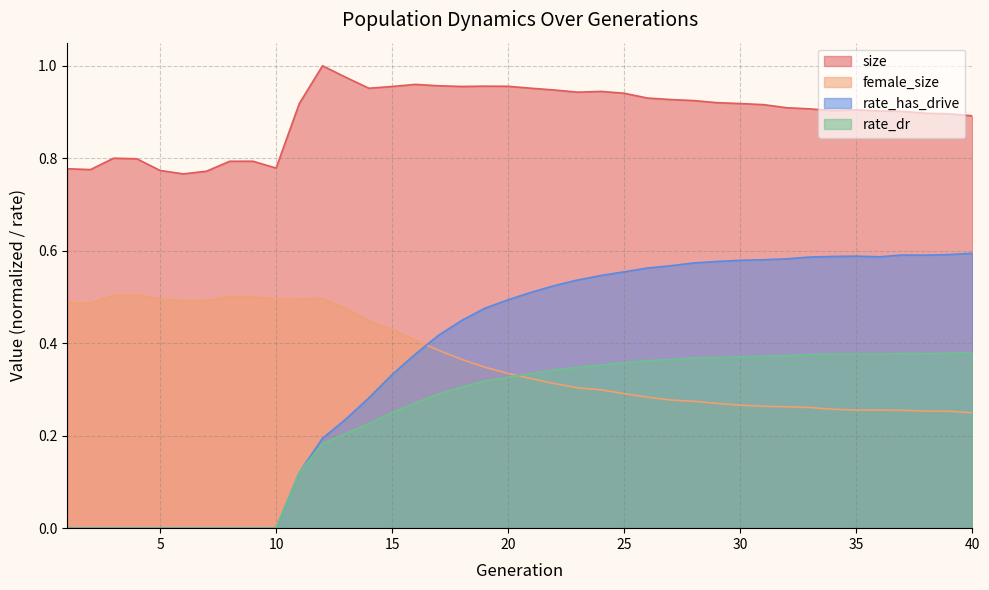

Which label corresponds to the largest value in the chart?

12